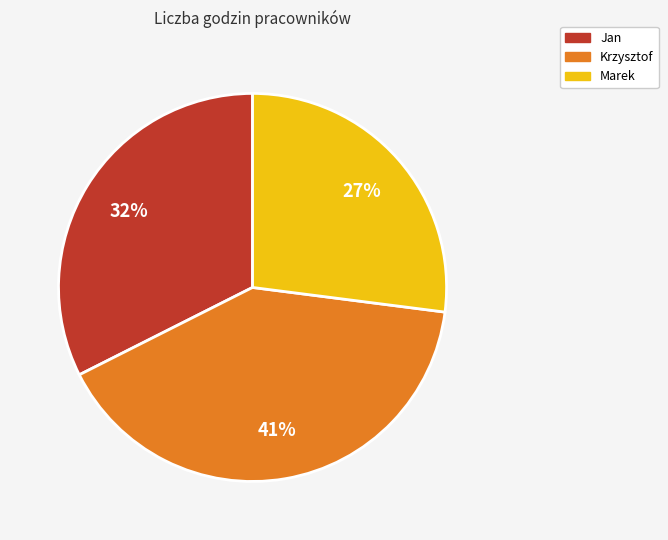

Approximately how many times larger is the value at Jan compared to Marek?

1.2